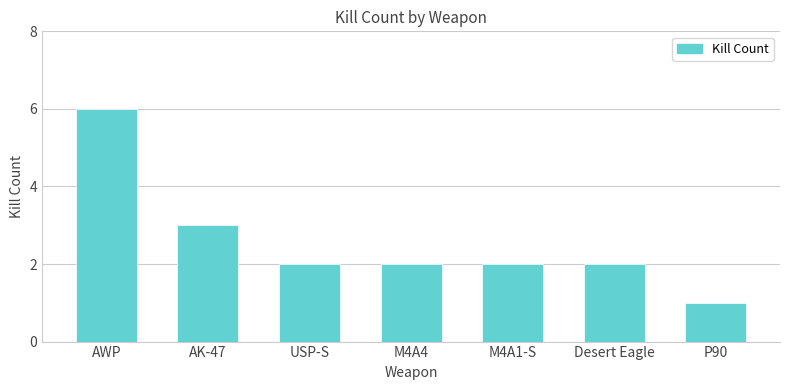

Reading left to right, what are all the values shown in this chart?

6	3	2	2	2	2	1